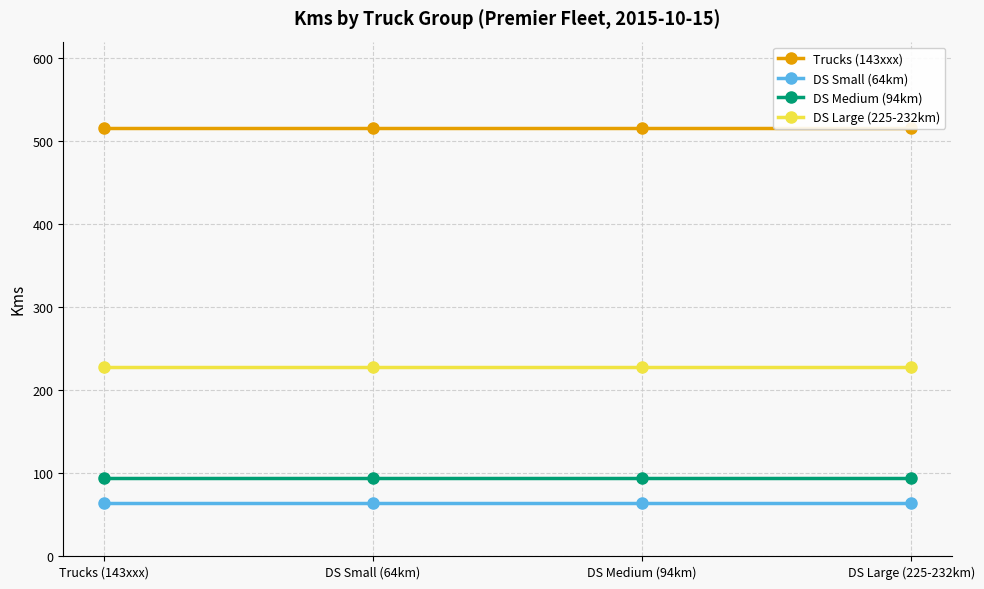

What is the label of the 2nd point from the right?

DS Medium (94km)